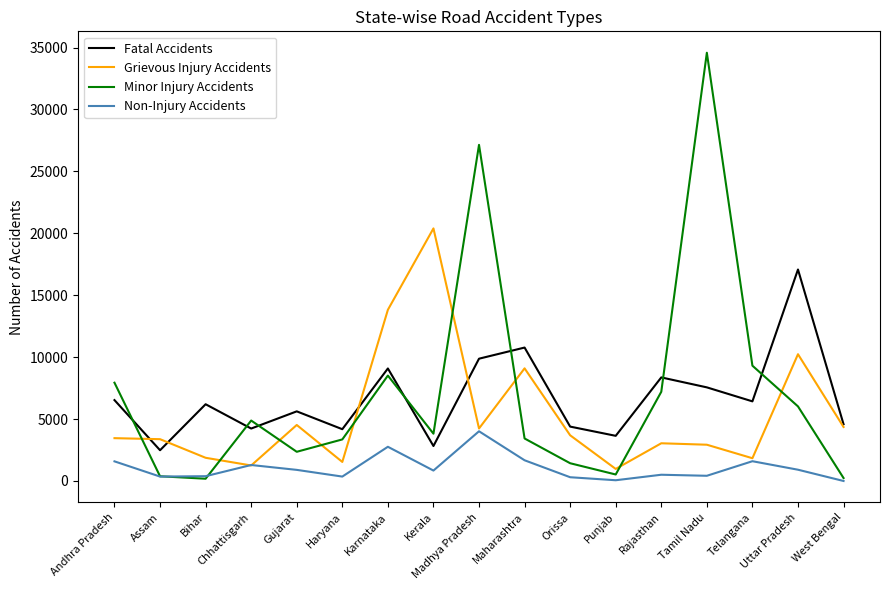

Which label corresponds to the largest value in the chart?

Tamil Nadu